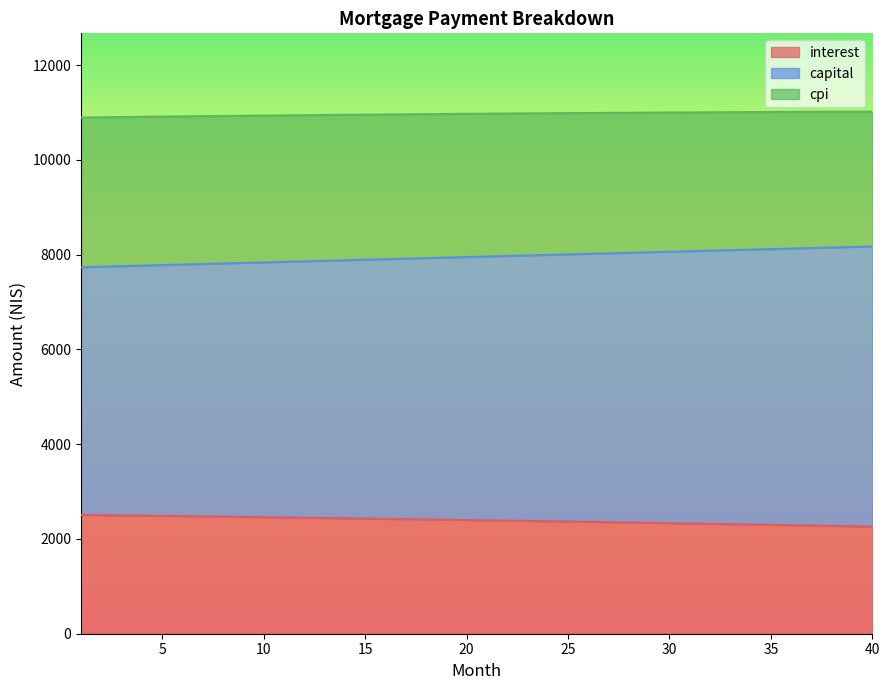

Reading left to right, transcribe all the data shown in this chart.

interest: 2507.9	2502.8	2497.5	2492.3	2486.9	2481.5	2476.1	2470.6	2465.0	2459.3	2453.7	2447.9	2442.1	2436.2	2430.3	2424.3	2418.2	2412.1	2405.9	2399.6	2393.3	2386.9	2380.5	2374.0	2367.4	2360.8	2354.1	2347.3	2340.5	2333.6	2326.6	2319.6	2312.4	2305.3	2298.0	2290.7	2283.3	2275.9	2268.3	2260.8
capital: 7732.8	7744.1	7755.5	7766.9	7778.2	7789.6	7801.0	7812.3	7823.7	7835.0	7846.3	7857.6	7868.9	7880.3	7891.6	7902.9	7914.1	7925.4	7936.7	7948.0	7959.2	7970.4	7981.7	7992.9	8004.1	8015.3	8026.6	8037.7	8048.9	8060.1	8071.2	8082.4	8093.5	8104.7	8115.8	8126.9	8138.0	8149.1	8160.2	8171.2
cpi: 10892.9	10897.7	10902.4	10907.0	10911.6	10916.1	10920.5	10924.8	10929.0	10933.1	10937.2	10941.2	10945.1	10948.9	10952.6	10956.2	10959.8	10963.3	10966.6	10969.9	10973.1	10976.2	10979.2	10982.2	10985.0	10987.8	10990.4	10993.0	10995.4	10997.8	11000.1	11002.3	11004.3	11006.3	11008.2	11010.0	11011.7	11013.3	11014.8	11016.1